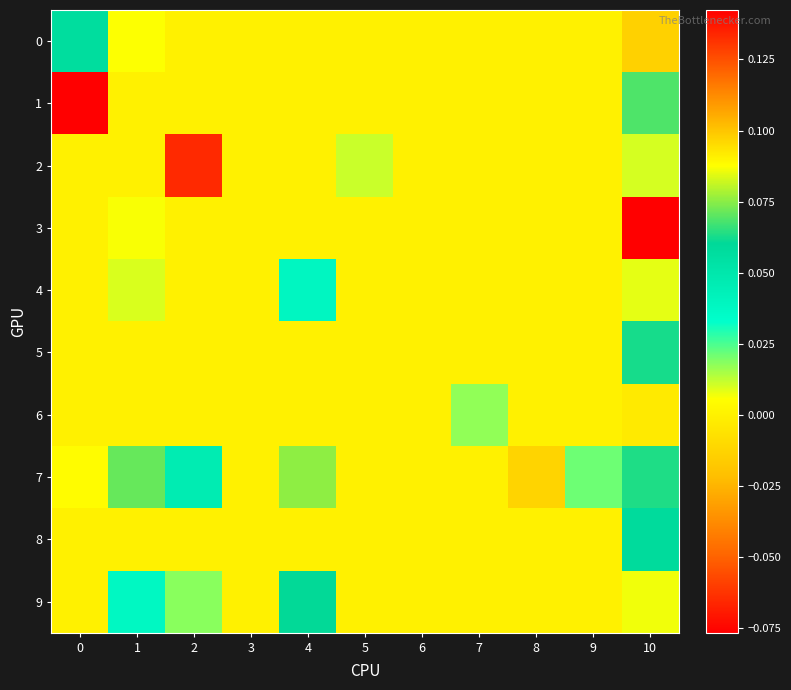

Which series has the largest total across all categories?

7